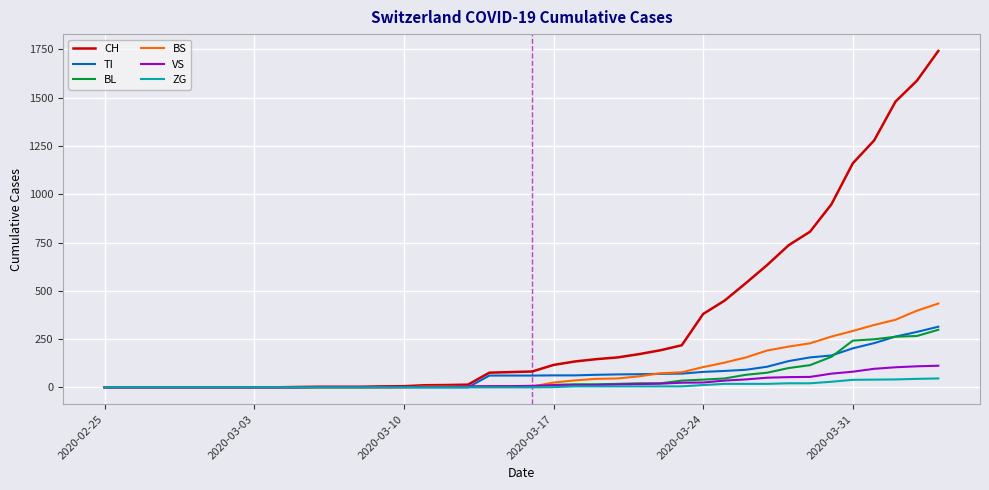

Which series has the largest total across all categories?

CH